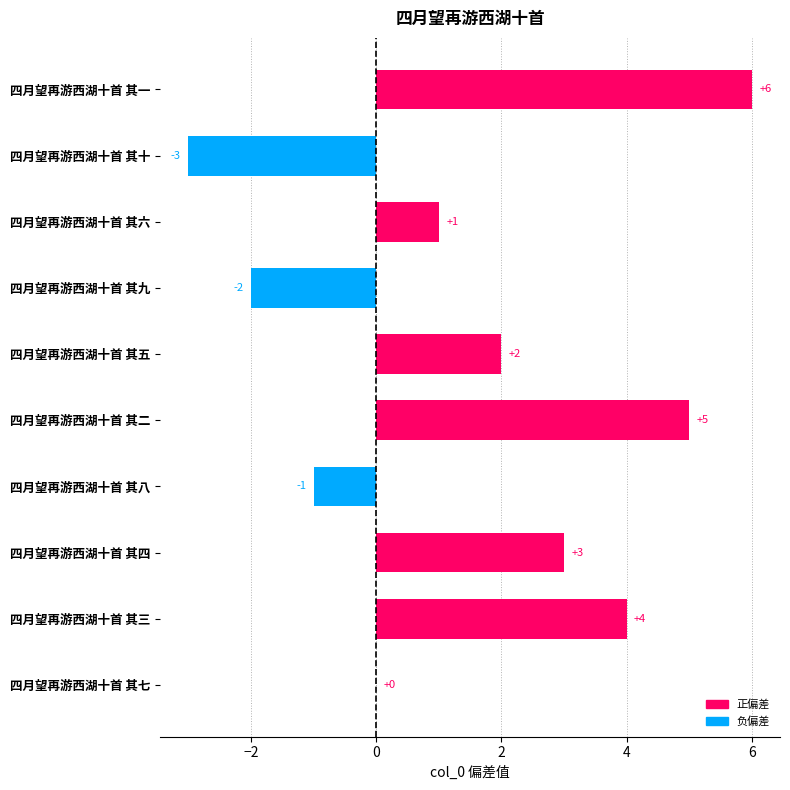

What is the sum of all values?

15